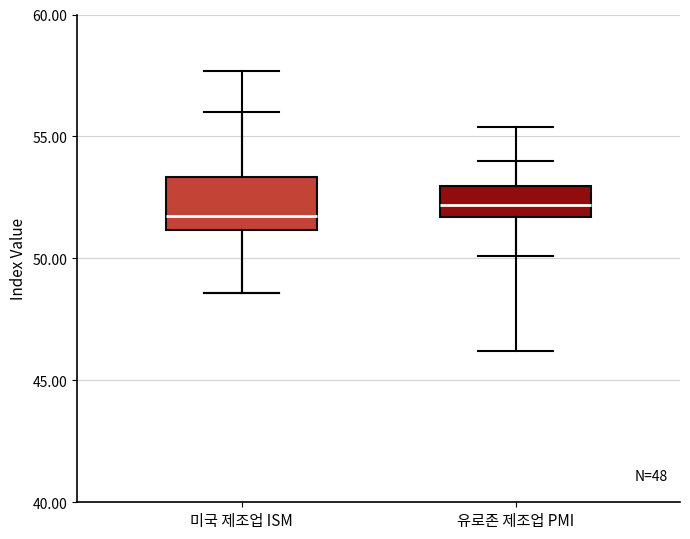

Which box is the tallest, from its lower edge to its upper edge?

미국 제조업 ISM